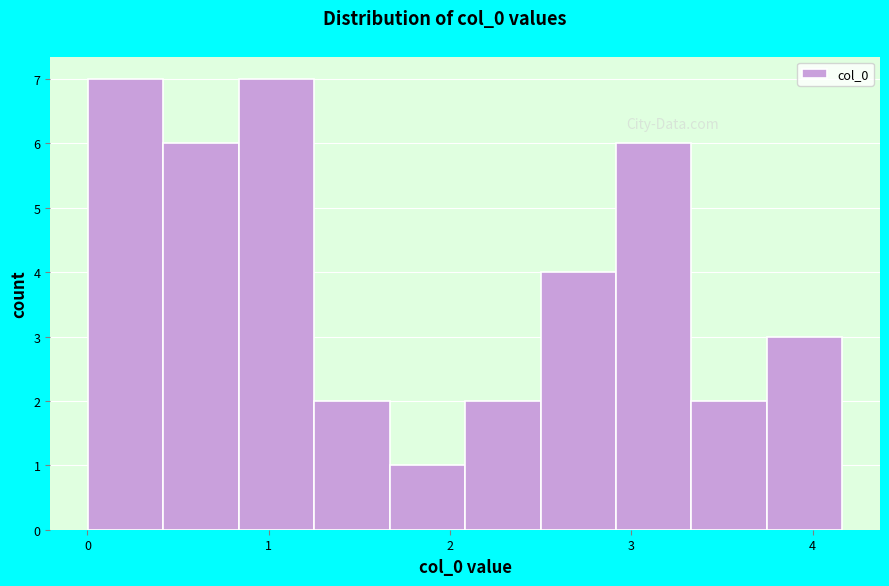

Reading left to right, transcribe this chart: for each bar, give the range it covers on the x-axis and its height. Neither the bar edges nor the heights are printed on the chart, so give them approximately, as read against the axes.

0.0 to 0.4: 7
0.4 to 0.8: 6
0.8 to 1.3: 7
1.3 to 1.7: 2
1.7 to 2.1: 1
2.1 to 2.5: 2
2.5 to 2.9: 4
2.9 to 3.3: 6
3.3 to 3.7: 2
3.7 to 4.2: 3